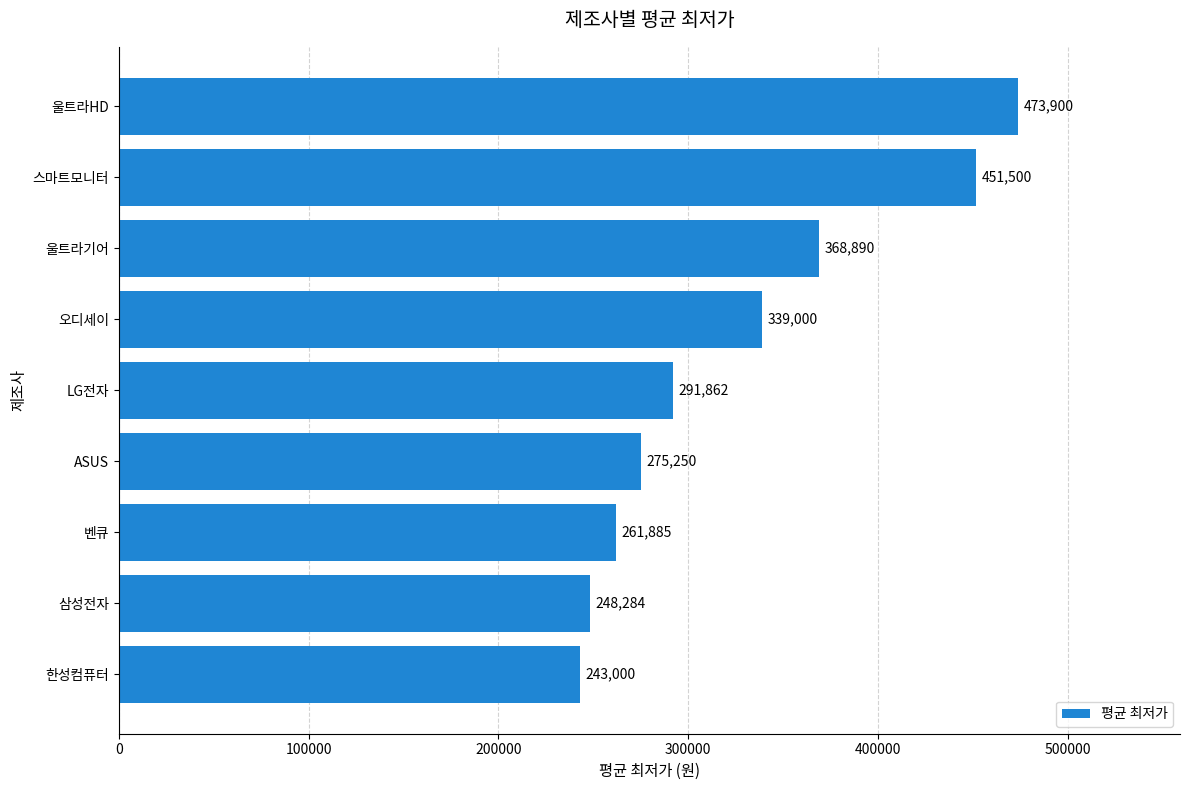

Which category has the lowest value across all series?

한성컴퓨터